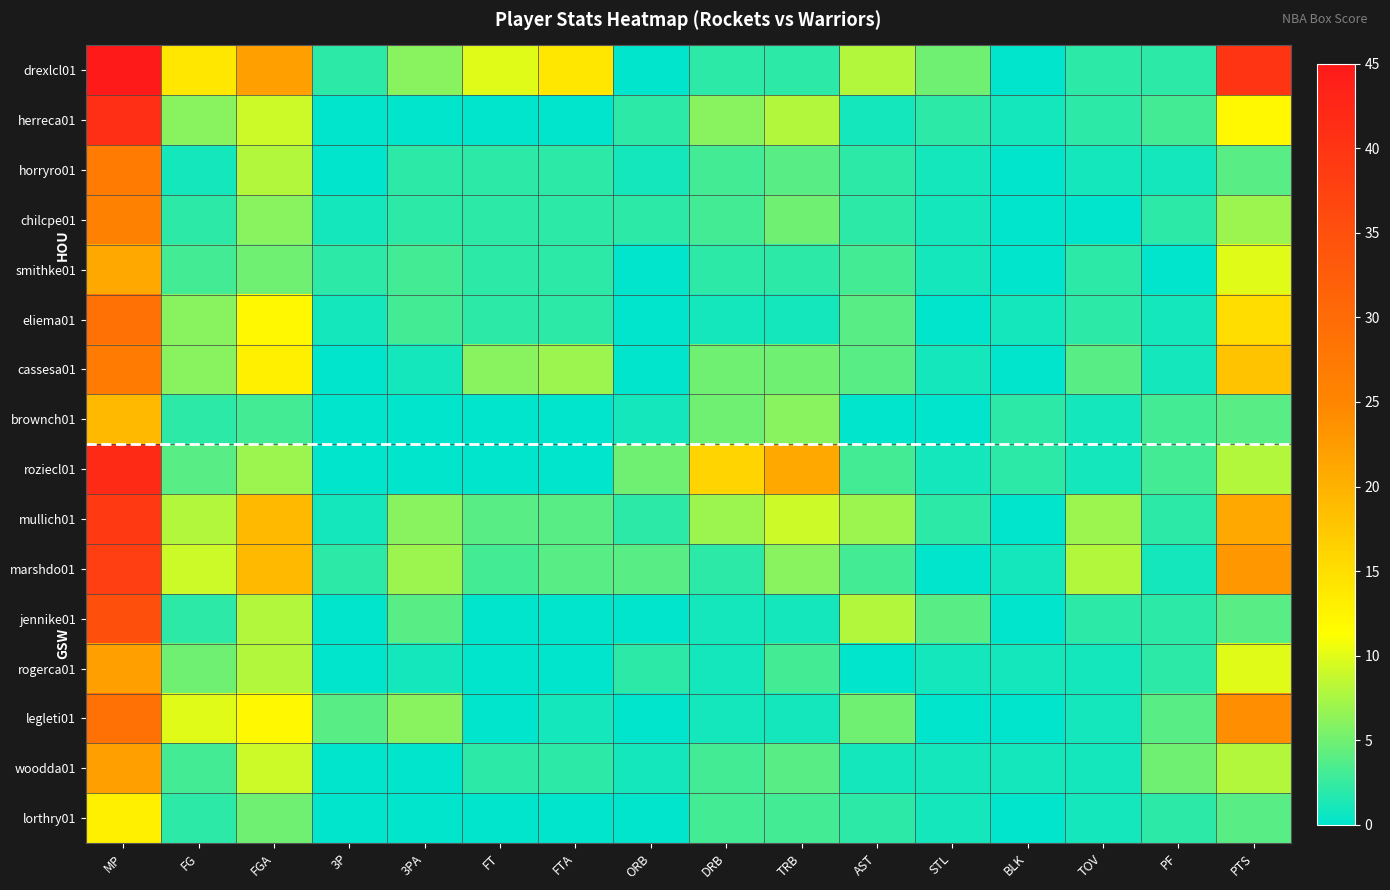

Reading left to right, transcribe all the data shown in this chart.

drexlcl01: MP=45	FG=14	FGA=22	3P=2	3PA=6	FT=10	FTA=14	ORB=0	DRB=2	TRB=2	AST=8	STL=5	BLK=0	TOV=2	PF=2	PTS=40
herreca01: MP=41	FG=6	FGA=9	3P=0	3PA=0	FT=0	FTA=0	ORB=2	DRB=6	TRB=8	AST=1	STL=2	BLK=1	TOV=2	PF=3	PTS=12
horryro01: MP=27	FG=1	FGA=8	3P=0	3PA=2	FT=2	FTA=2	ORB=1	DRB=3	TRB=4	AST=2	STL=1	BLK=0	TOV=1	PF=1	PTS=4
chilcpe01: MP=26	FG=2	FGA=6	3P=1	3PA=2	FT=2	FTA=2	ORB=2	DRB=3	TRB=5	AST=2	STL=1	BLK=0	TOV=0	PF=2	PTS=7
smithke01: MP=21	FG=3	FGA=5	3P=2	3PA=3	FT=2	FTA=2	ORB=0	DRB=2	TRB=2	AST=3	STL=1	BLK=0	TOV=2	PF=0	PTS=10
eliema01: MP=29	FG=6	FGA=12	3P=1	3PA=3	FT=2	FTA=2	ORB=0	DRB=1	TRB=1	AST=4	STL=0	BLK=1	TOV=2	PF=1	PTS=15
cassesa01: MP=27	FG=6	FGA=13	3P=0	3PA=1	FT=6	FTA=7	ORB=0	DRB=5	TRB=5	AST=4	STL=1	BLK=0	TOV=4	PF=1	PTS=18
brownch01: MP=19	FG=2	FGA=3	3P=0	3PA=0	FT=0	FTA=0	ORB=1	DRB=5	TRB=6	AST=0	STL=0	BLK=2	TOV=1	PF=3	PTS=4
roziecl01: MP=42	FG=4	FGA=7	3P=0	3PA=0	FT=0	FTA=0	ORB=5	DRB=16	TRB=21	AST=3	STL=1	BLK=2	TOV=1	PF=3	PTS=8
mullich01: MP=39	FG=8	FGA=19	3P=1	3PA=6	FT=4	FTA=4	ORB=2	DRB=7	TRB=9	AST=7	STL=2	BLK=0	TOV=7	PF=2	PTS=21
marshdo01: MP=38	FG=9	FGA=19	3P=2	3PA=7	FT=3	FTA=4	ORB=4	DRB=2	TRB=6	AST=3	STL=0	BLK=1	TOV=8	PF=1	PTS=23
jennike01: MP=35	FG=2	FGA=8	3P=0	3PA=4	FT=0	FTA=0	ORB=0	DRB=1	TRB=1	AST=8	STL=4	BLK=0	TOV=2	PF=2	PTS=4
rogerca01: MP=22	FG=5	FGA=8	3P=0	3PA=1	FT=0	FTA=0	ORB=2	DRB=1	TRB=3	AST=0	STL=1	BLK=1	TOV=1	PF=2	PTS=10
legleti01: MP=29	FG=10	FGA=12	3P=4	3PA=6	FT=0	FTA=1	ORB=0	DRB=1	TRB=1	AST=5	STL=0	BLK=0	TOV=1	PF=4	PTS=24
woodda01: MP=22	FG=3	FGA=9	3P=0	3PA=0	FT=2	FTA=2	ORB=1	DRB=3	TRB=4	AST=1	STL=1	BLK=1	TOV=1	PF=5	PTS=8
lorthry01: MP=13	FG=2	FGA=5	3P=0	3PA=0	FT=0	FTA=0	ORB=0	DRB=3	TRB=3	AST=2	STL=1	BLK=0	TOV=1	PF=2	PTS=4